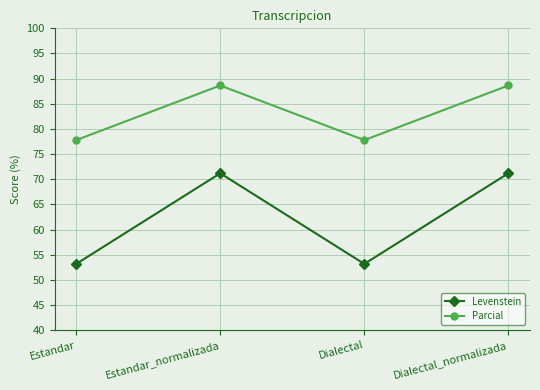

List the series in order of their overall mean, lowest first.

Levenstein, Parcial